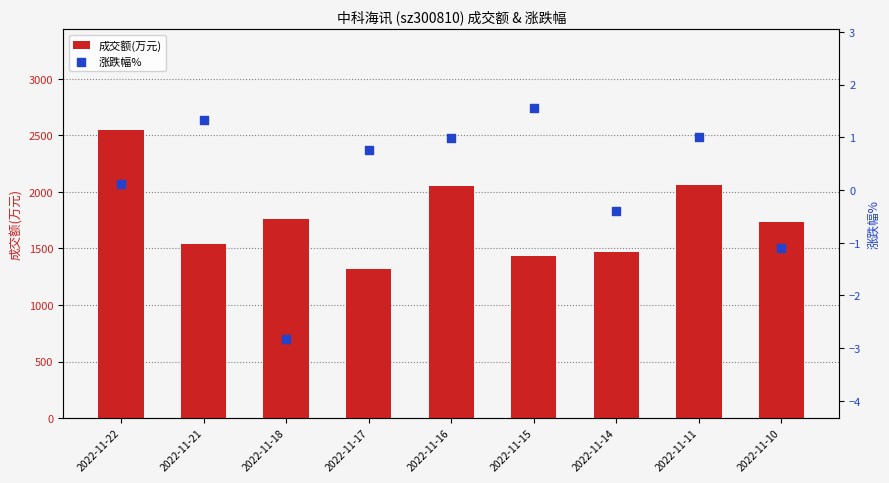

Which series has the widest spread of Y values?

成交额(万元)